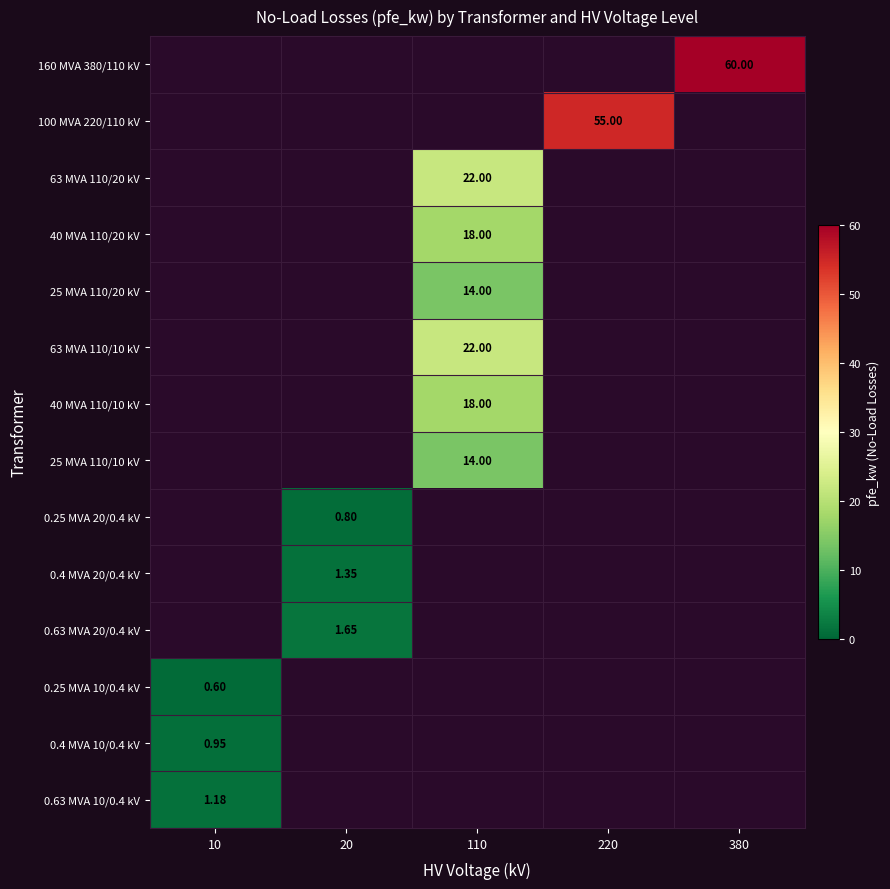

How many positive values does the 40 MVA 110/10 kV series have?

1